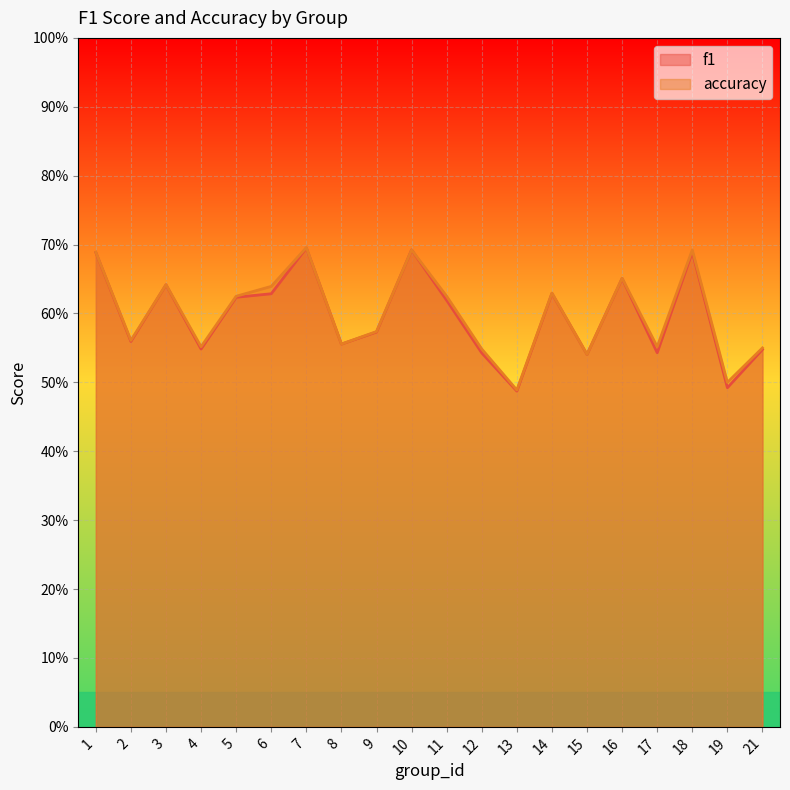

What is the value of the accuracy point at the 20th from the left?

0.6